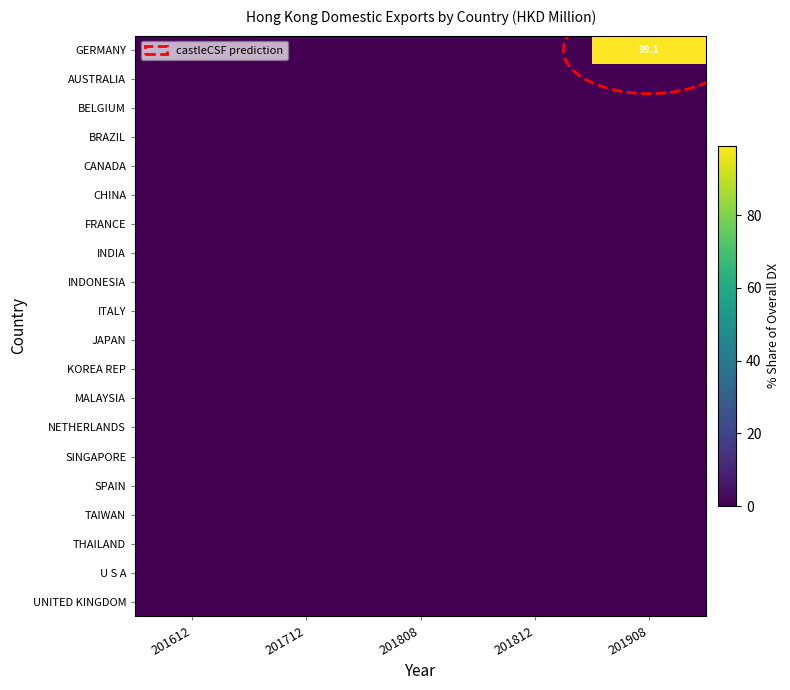

Between 201712 and 201908, which series saw the biggest shift?

GERMANY